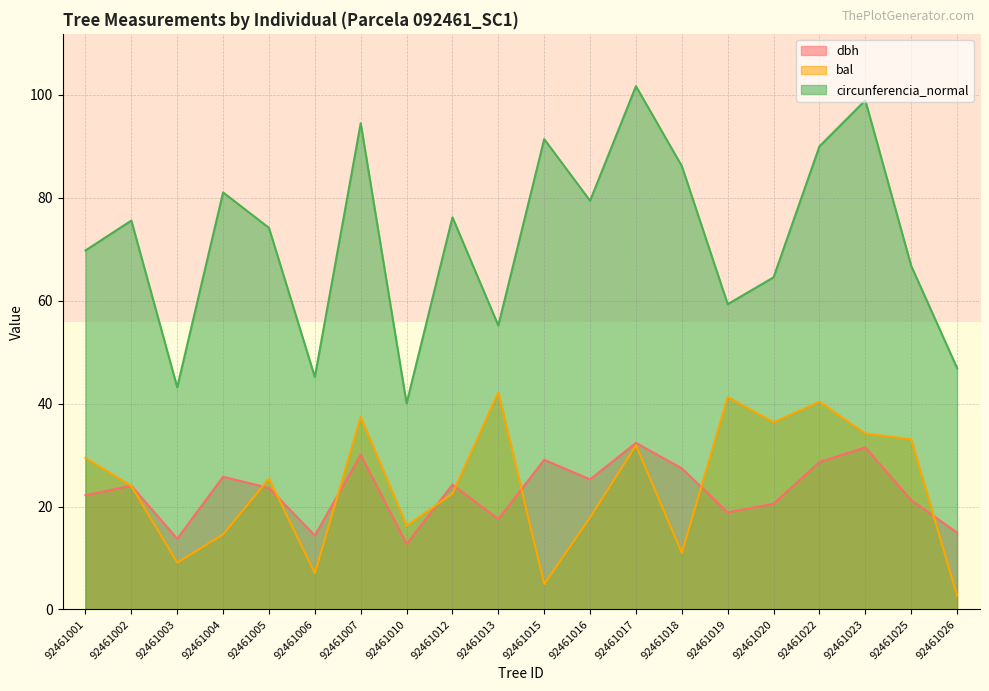

What is the difference between the maximum and minimum values in the bal series?

39.5